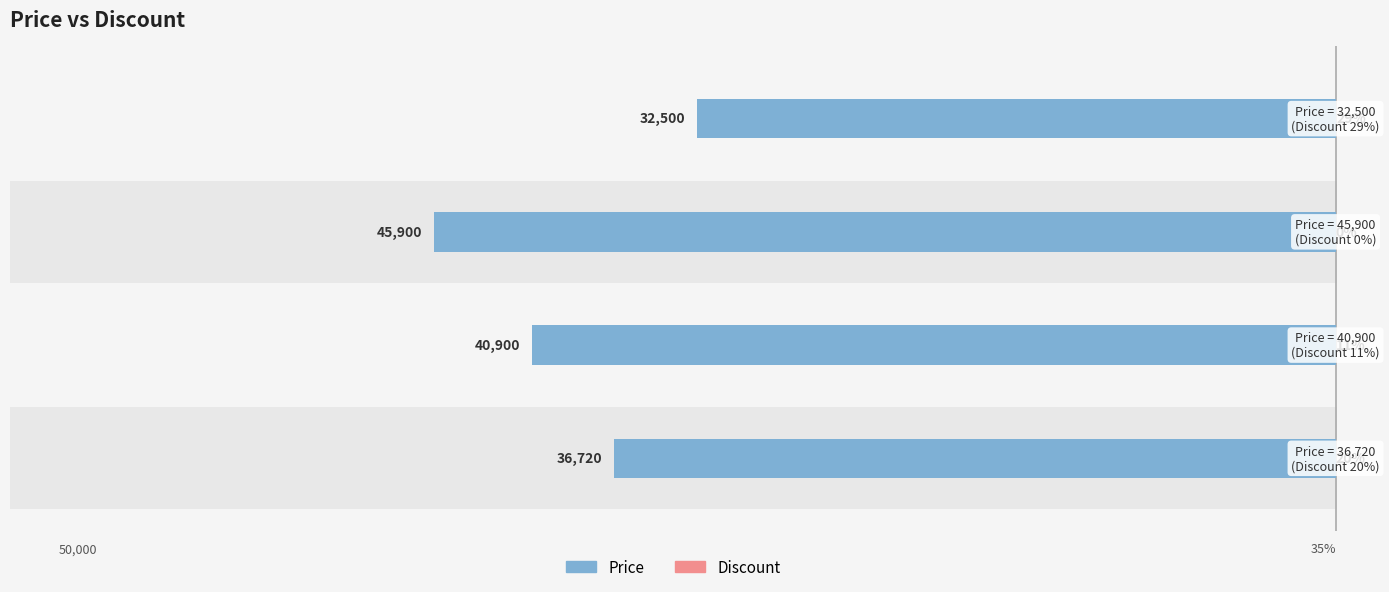

What is the approximate value of Price at 3, to the nearest 10?

32500